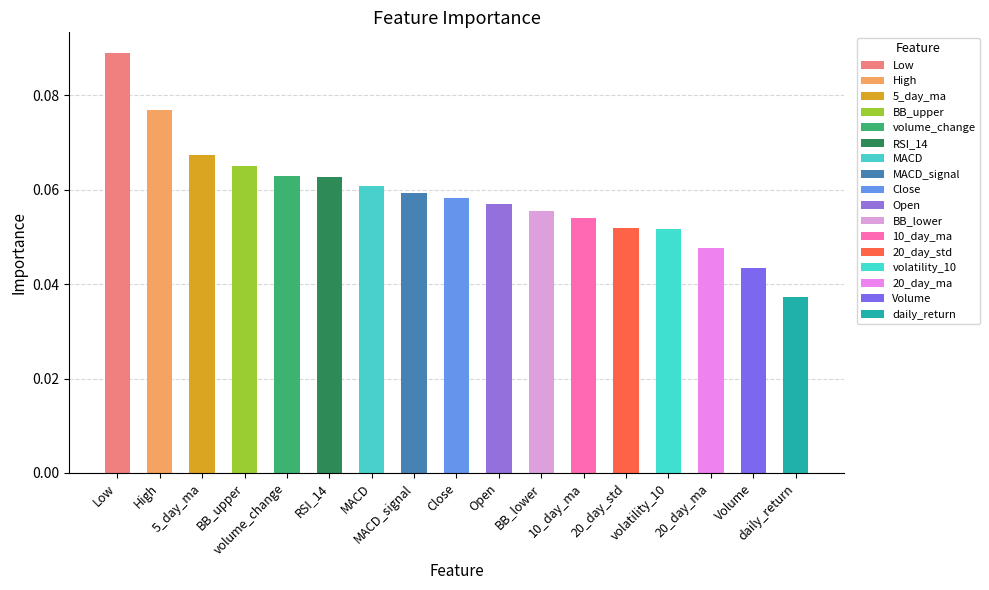

Are the bars grouped side by side (vs. stacked)?

No